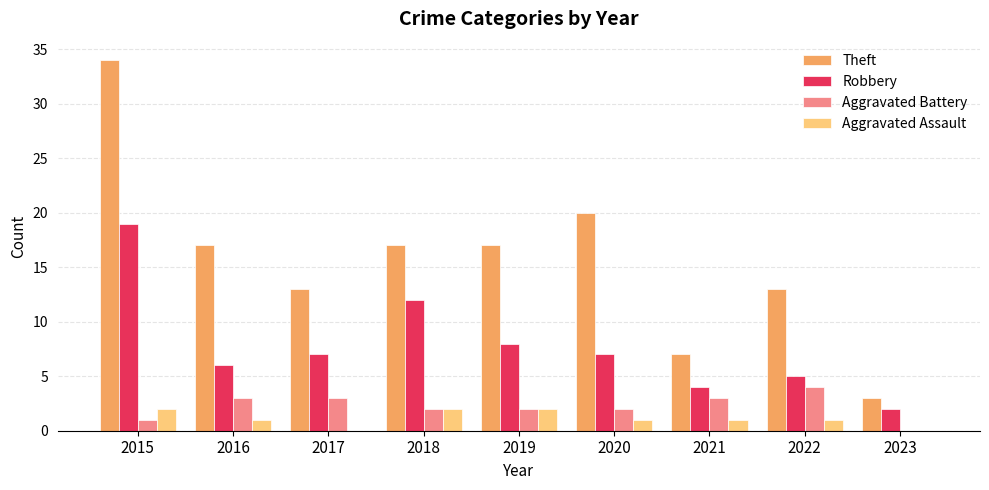

Reading right to left, list all the values displayed in this chart.

Theft: 3	13	7	20	17	17	13	17	34
Robbery: 2	5	4	7	8	12	7	6	19
Aggravated Battery: 0	4	3	2	2	2	3	3	1
Aggravated Assault: 0	1	1	1	2	2	0	1	2